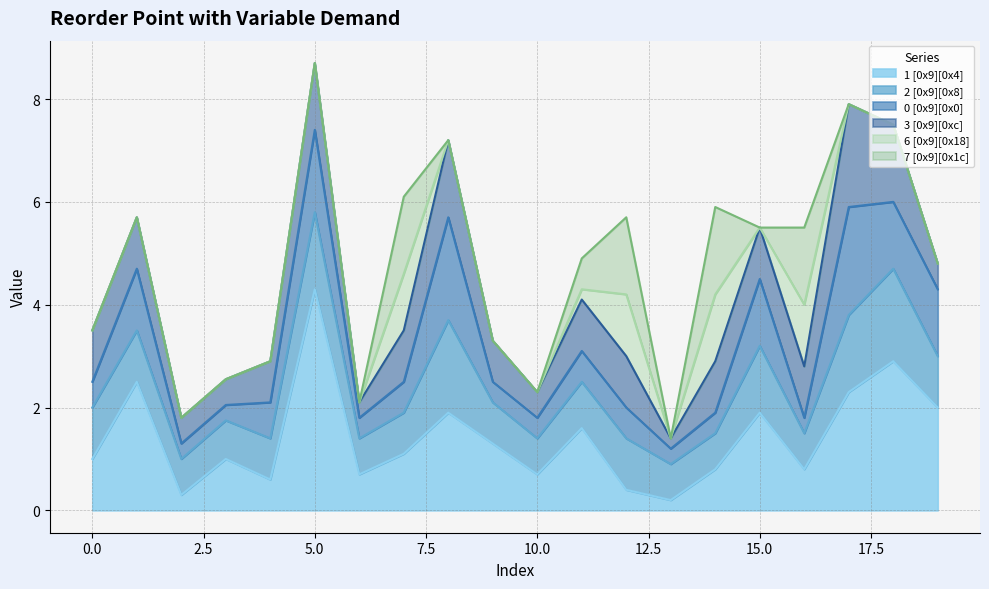

True or false: 6 [0x9][0x18] has a value of -0.9 at 9.

False